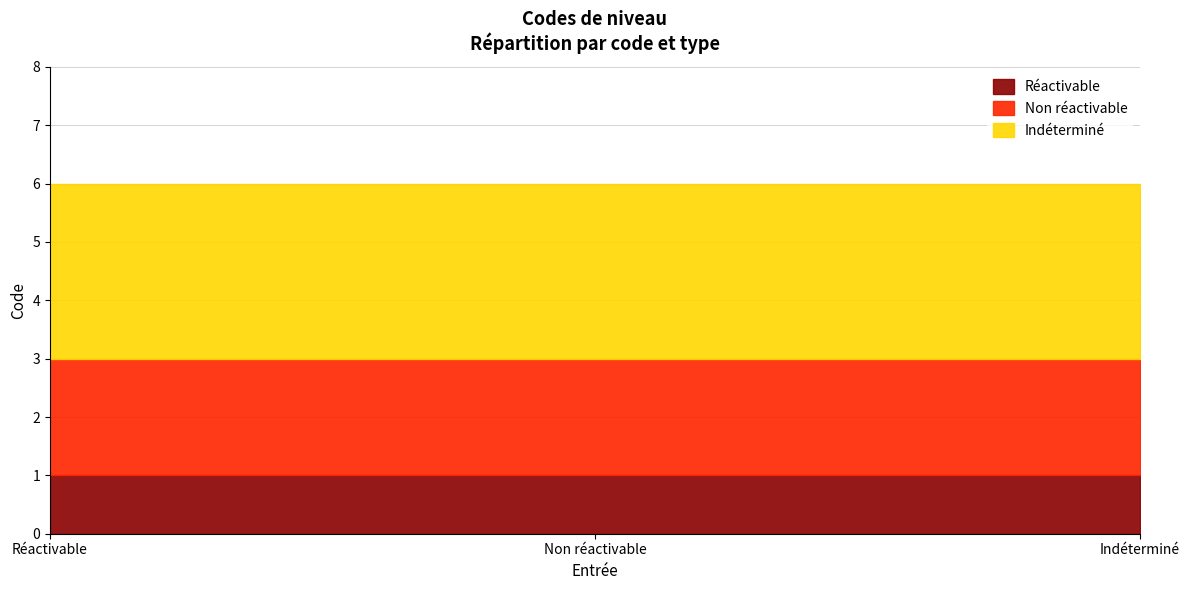

What is the total value across all series at Indéterminé?

6